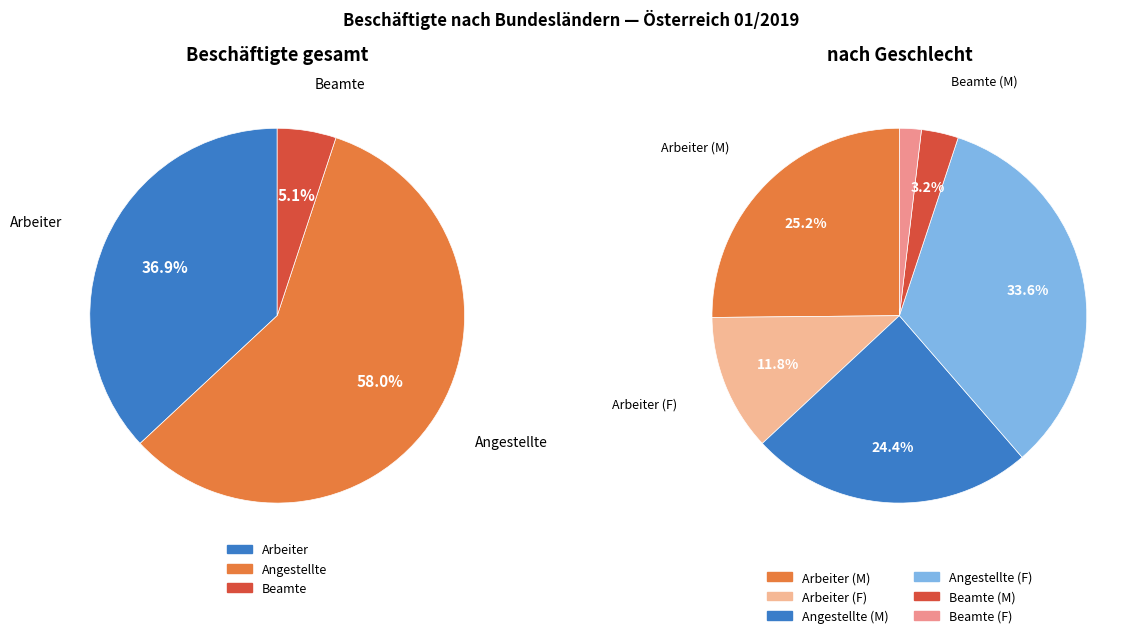

True or false: Beamte accounts for 5% of the total.

True